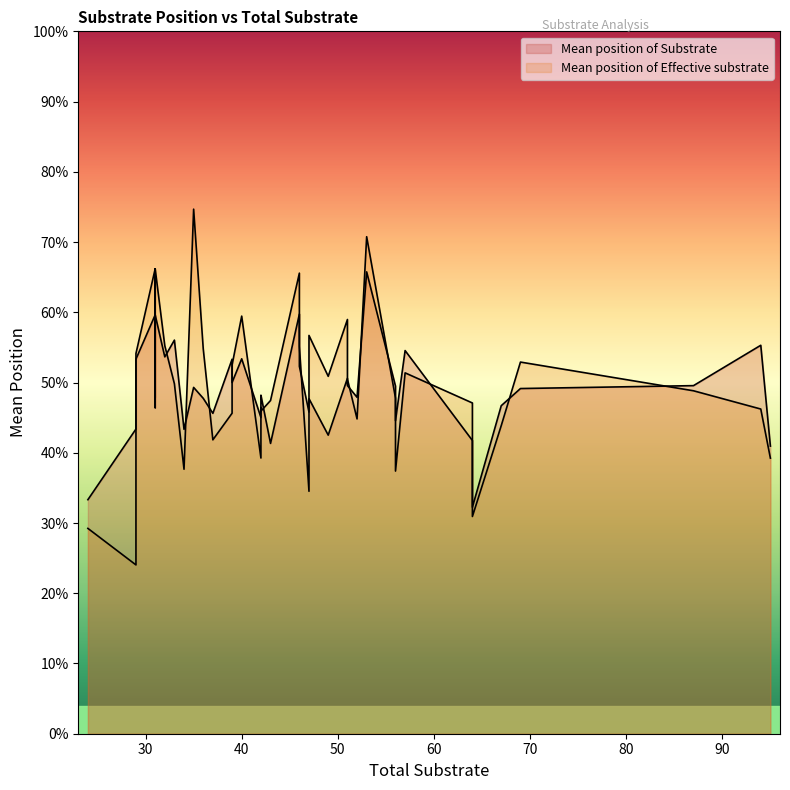

True or false: Mean position of Effective substrate and Mean position of Substrate intersect in this chart.

True